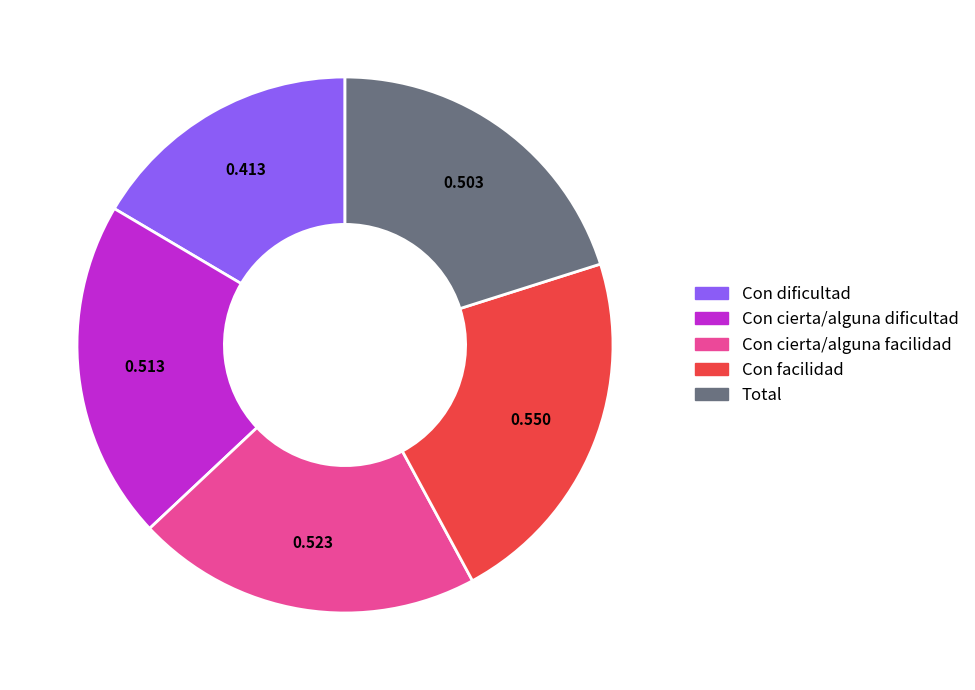

Which has a higher value, Total or Con cierta/alguna facilidad?

Con cierta/alguna facilidad